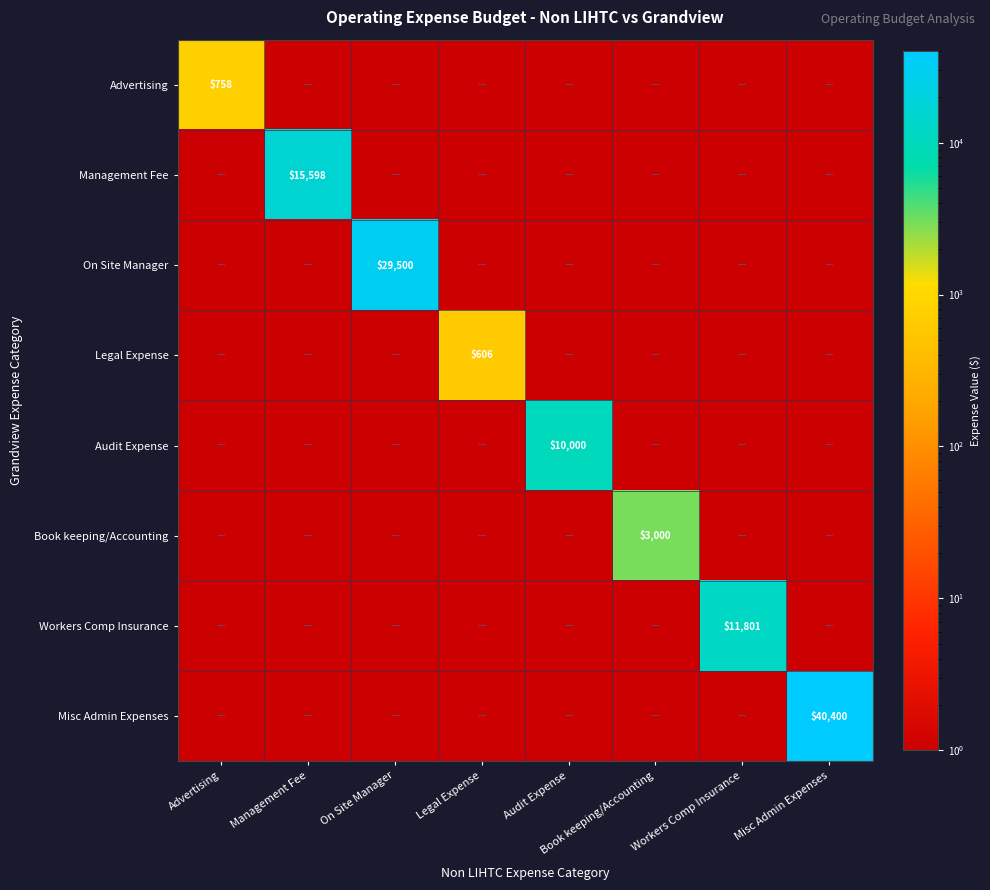

The value of Misc Admin Expenses at Misc Admin Expenses is 40400. True or false?

True